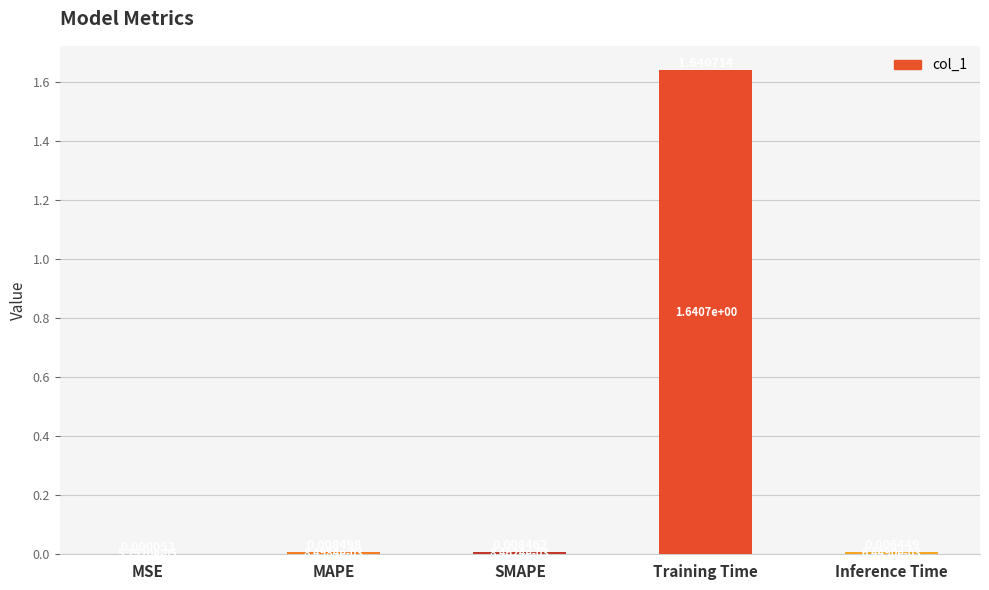

At which category does the chart reach its peak across all series?

Training Time